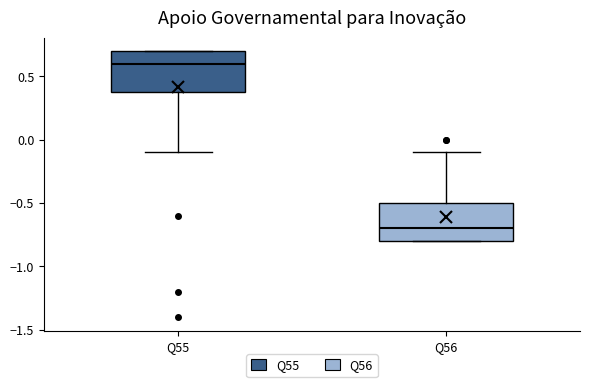

Reading left to right, read every box against the y-axis: the position of its median line, the range the box covers, and the ends of its whiskers. The values are not printed on the chart, so give them approximately, as read against the axis.

Q55: median 0.6, box 0.4 to 0.7, whiskers -0.1 to 0.7
Q56: median -0.7, box -0.8 to -0.5, whiskers -0.8 to -0.1